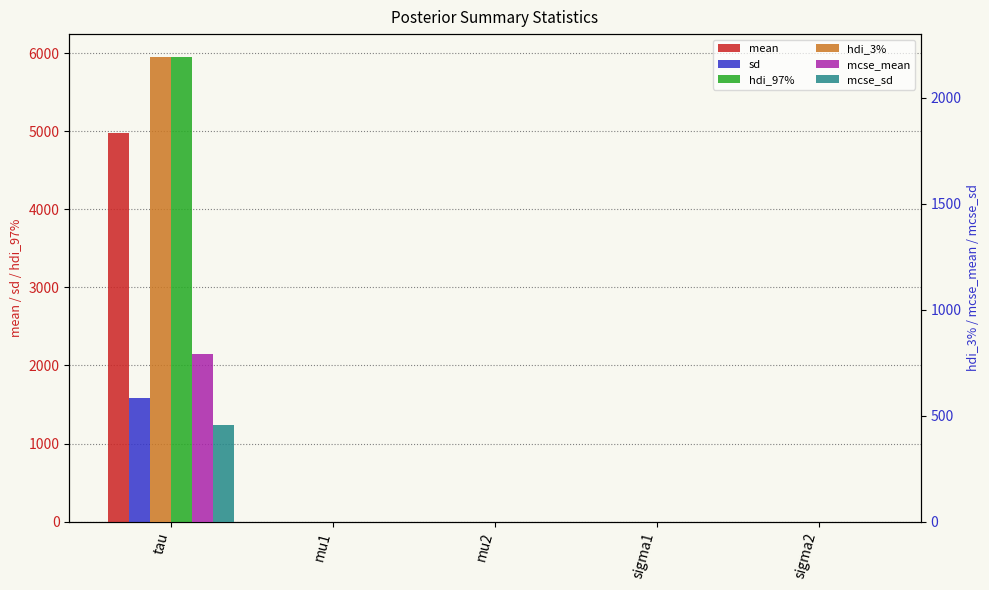

Reading right to left, extract all data points from this chart.

mean: 0.6	0.6	0.0	0.0	4973.3
sd: 0.0	0.1	0.0	0.0	1583.8
hdi_97%: 0.7	0.7	0.0	0.0	5947.0
hdi_3%: 0.5	0.5	-0.0	-0.0	2191.0
mcse_mean: 0.0	0.0	0.0	0.0	789.5
mcse_sd: 0.0	0.0	0.0	0.0	455.4